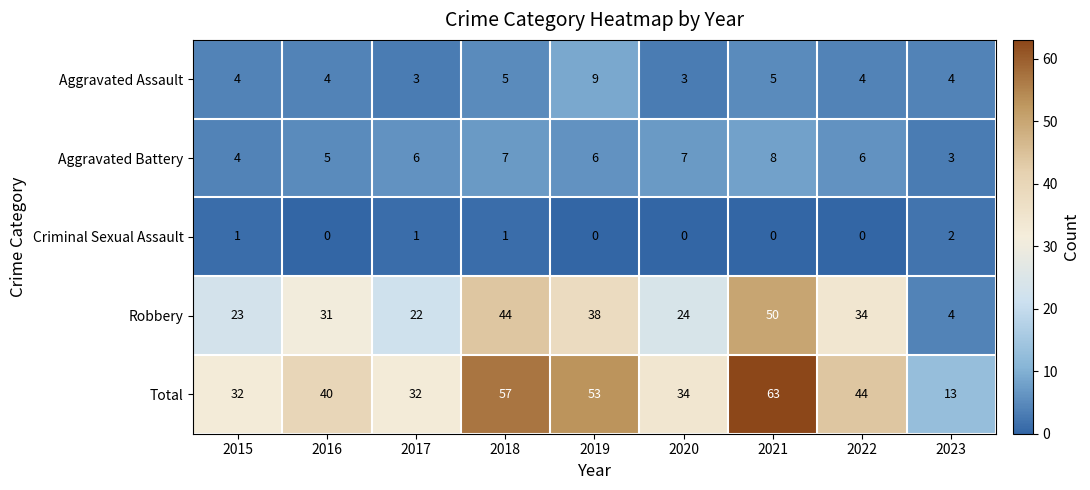

How many distinct data groups are displayed?

5